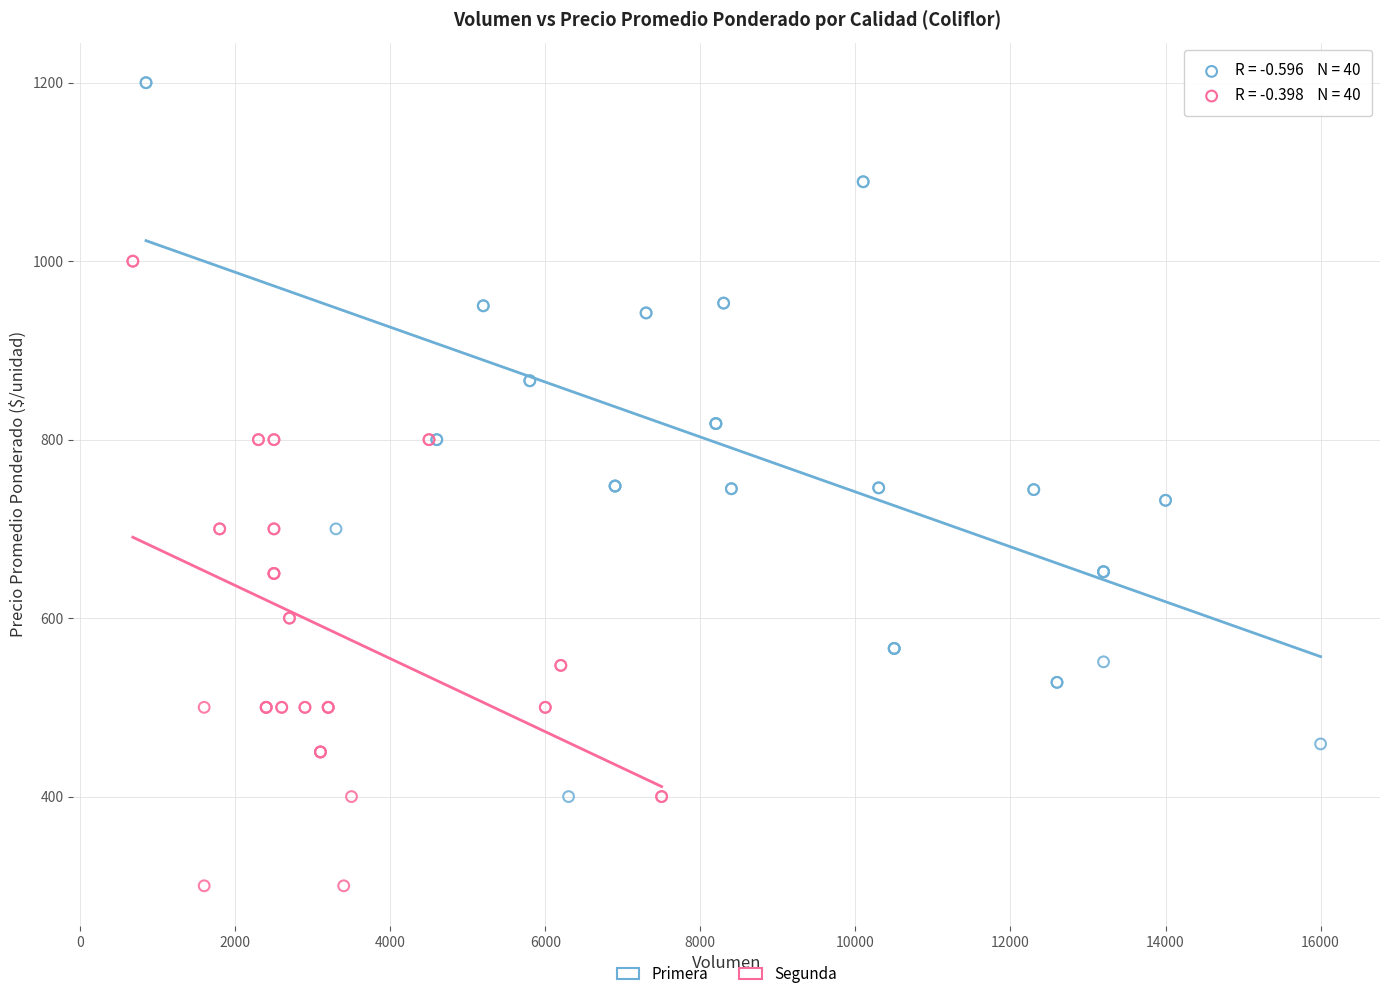

Which series has the widest spread of Y values?

Primera